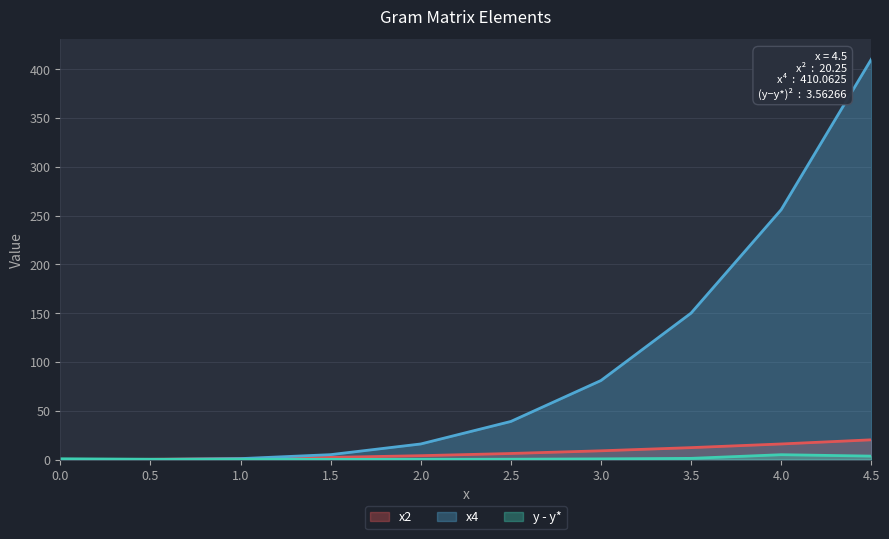

True or false: x4 has more than 1 interior local peaks.

False